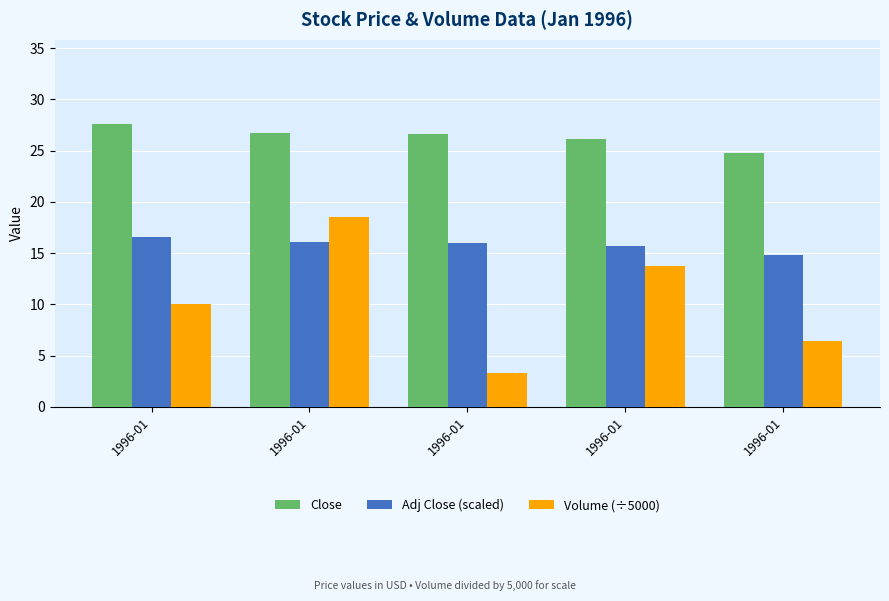

True or false: Volume (÷5000) has a value of 6.2 at 1996-01.

False